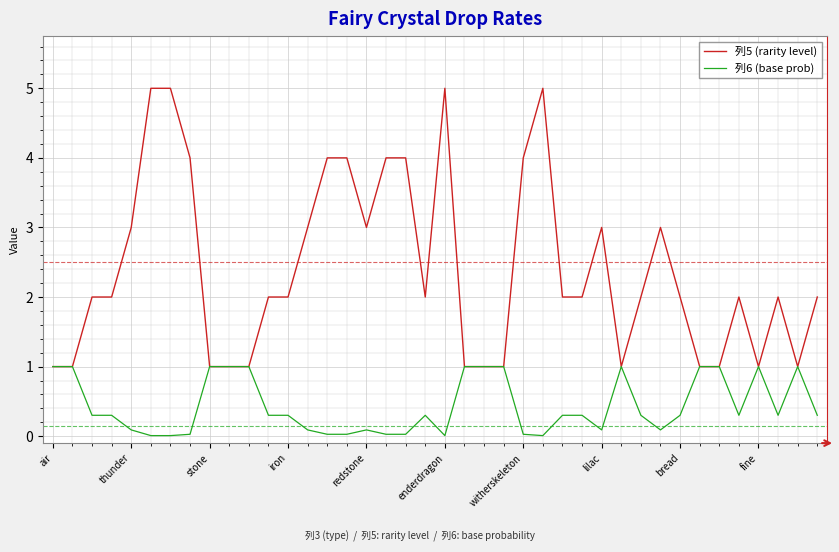

Which series has the largest total across all categories?

列5 (rarity level)